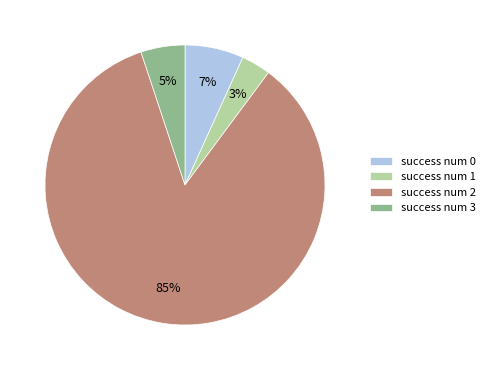

How many slices are in this pie chart?

4